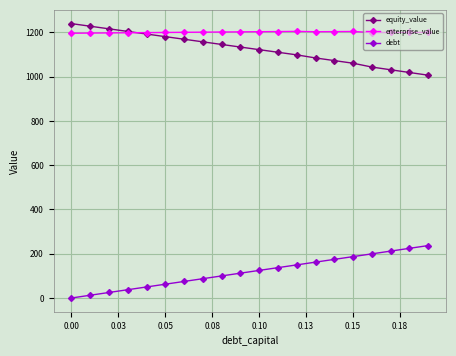

Does the chart have visible grid lines?

Yes